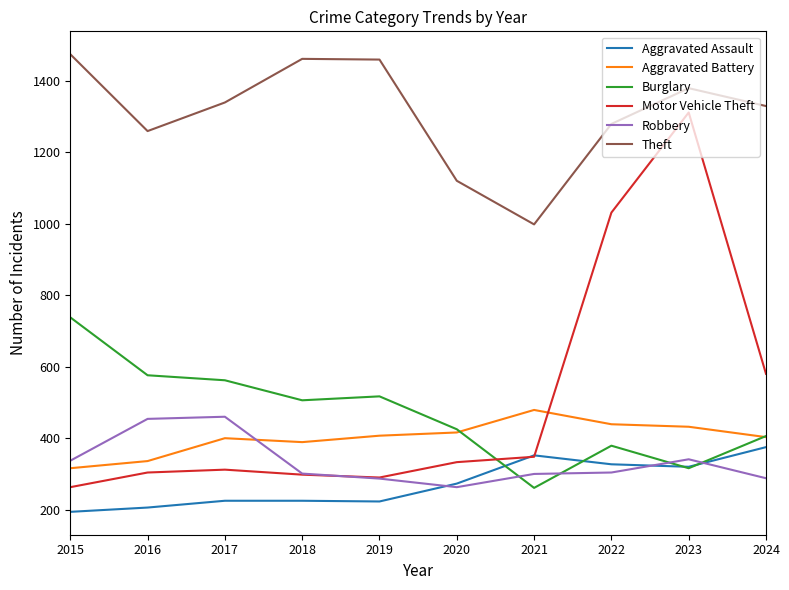

What is the maximum value shown in the chart?

1474